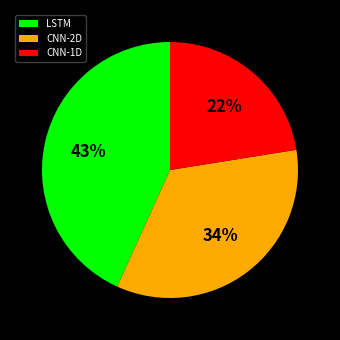

Does any single category account for the majority?

No